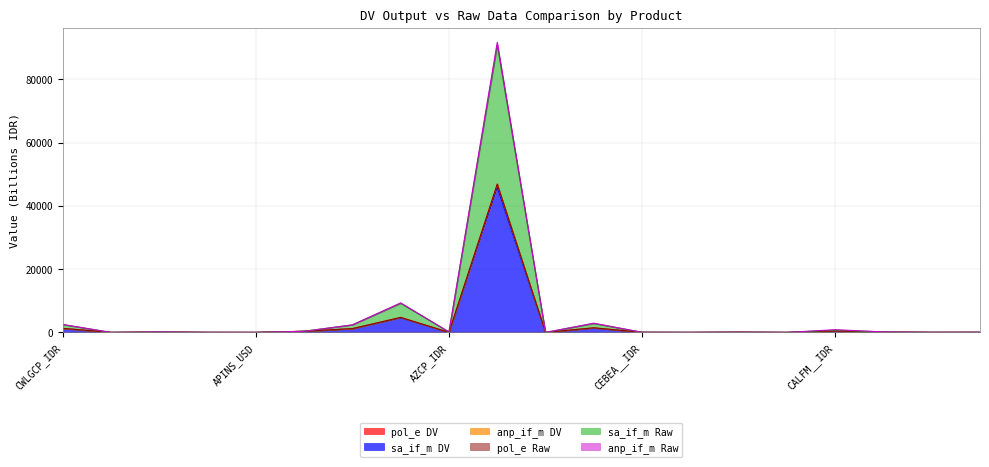

Which series has the largest range (max minus min)?

anp_if_m Raw